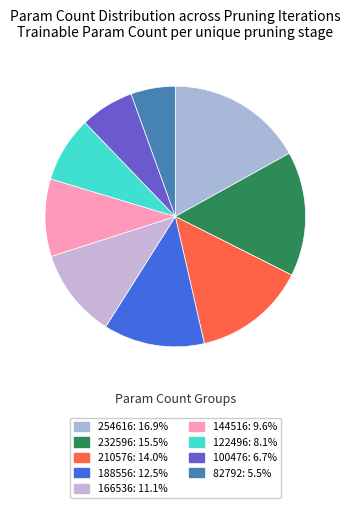

Count the number of slices in the pie.

9